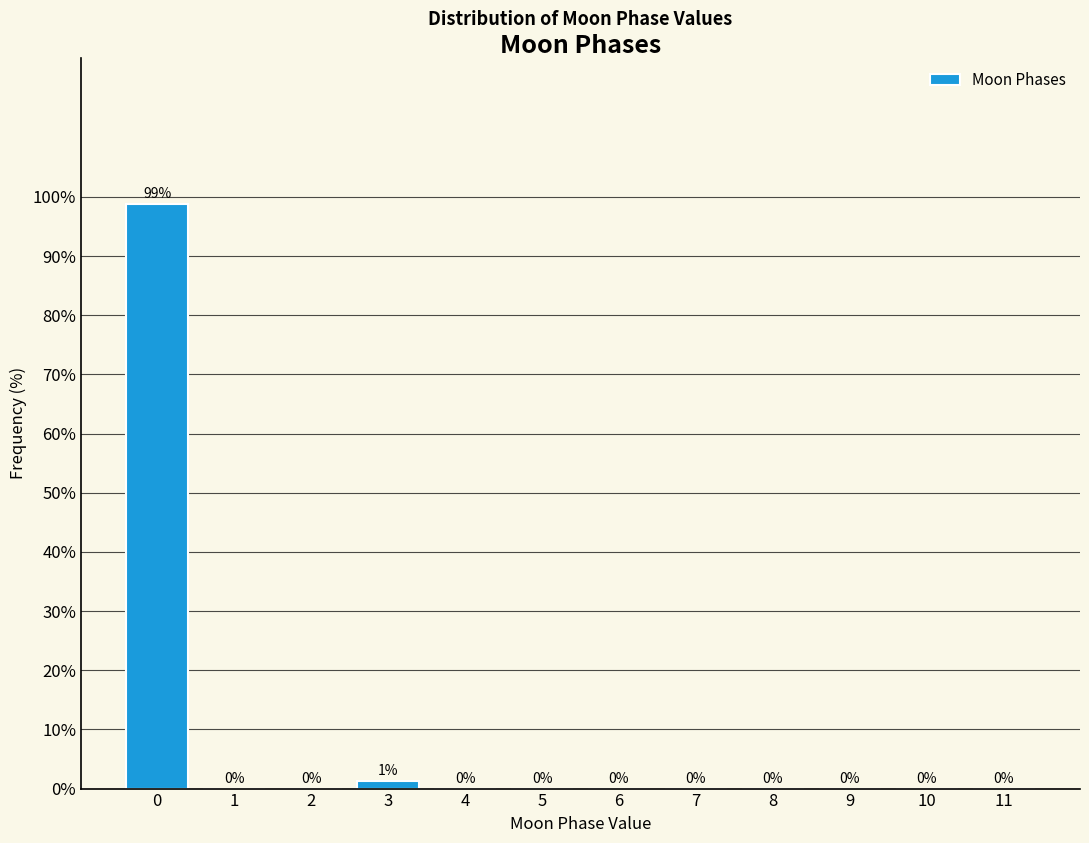

The chart shows a value of 57.3 at 7. True or false?

False